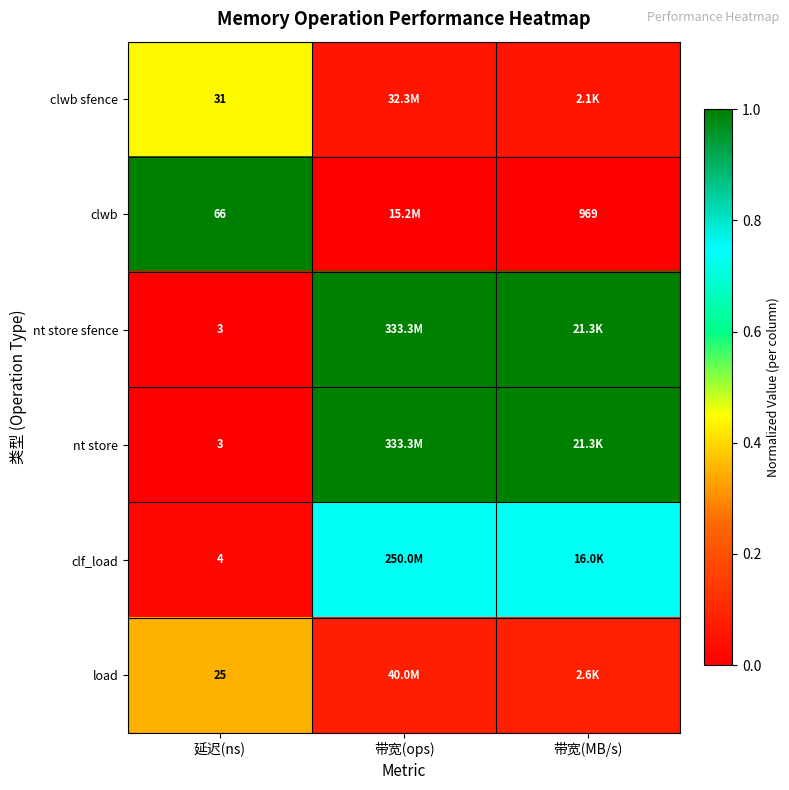

What is the spread (max minus min) of values at 带宽(MB/s)?

1.0